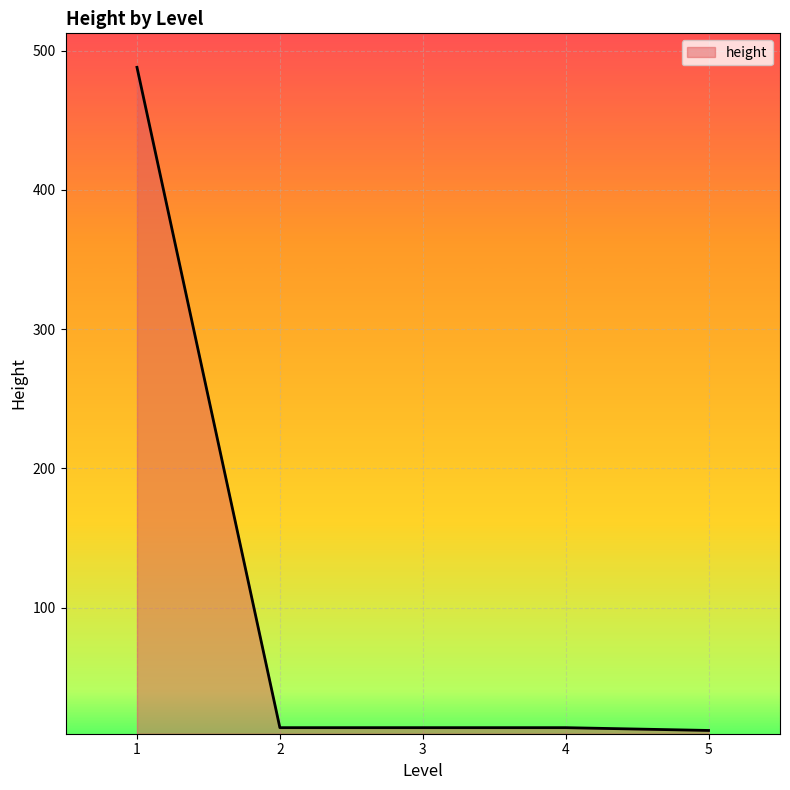

Which category has the highest value across all series?

1